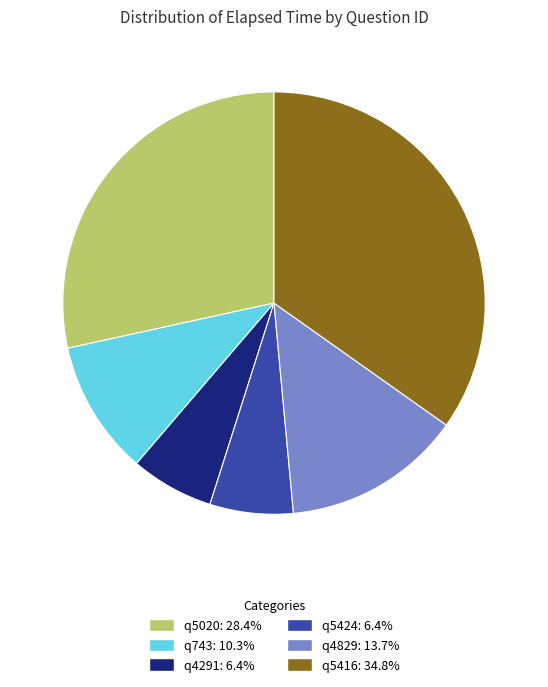

Combined, do q5020: 28.4% and q4829: 13.7% account for over 50%?

No